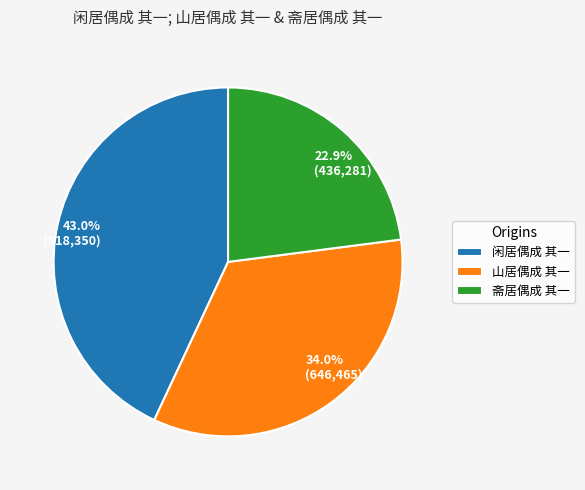

What is the ratio of the value at 斋居偶成 其一 to the value at 山居偶成 其一?

0.7